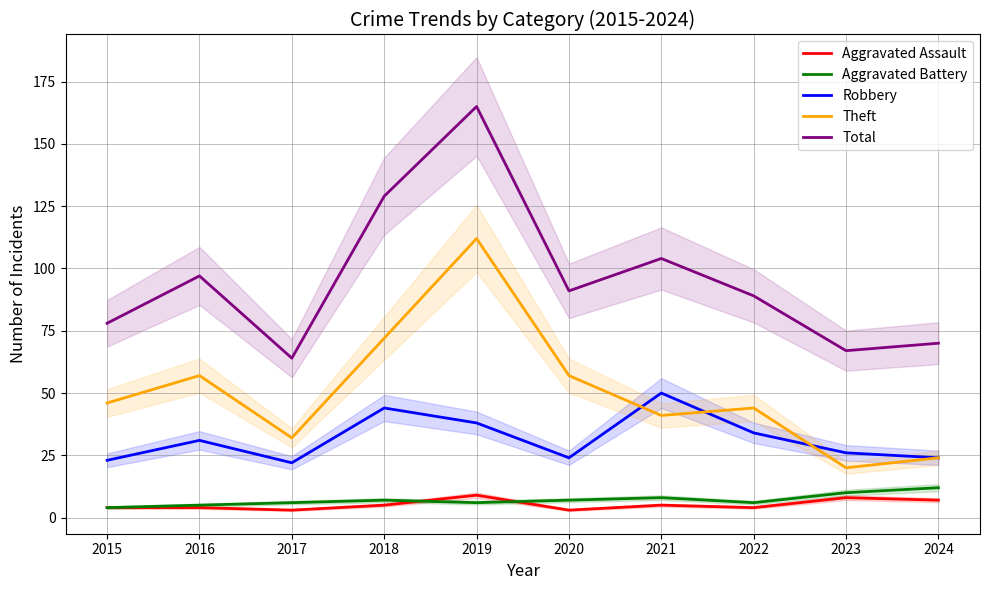

Rank the categories by Total value from lowest to highest.

2017, 2023, 2024, 2015, 2022, 2020, 2016, 2021, 2018, 2019